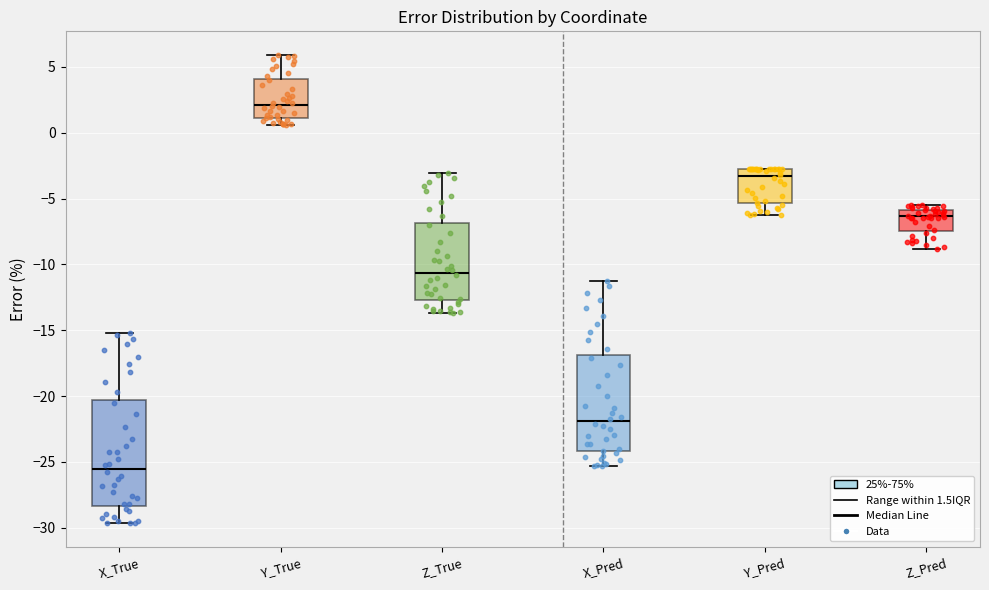

Where does the median line of the box for X_True sit on the y-axis? The values are not printed on the chart, so give them approximately, as read against the axis.

-25.5